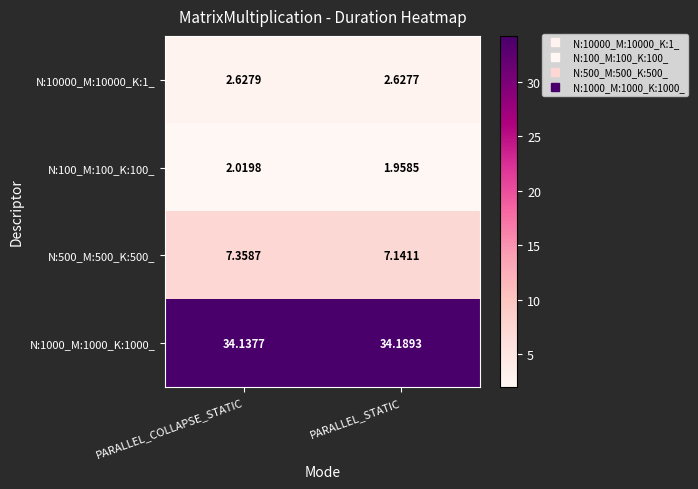

At which label does N:1000_M:1000_K:1000_ reach its minimum?

PARALLEL_COLLAPSE_STATIC